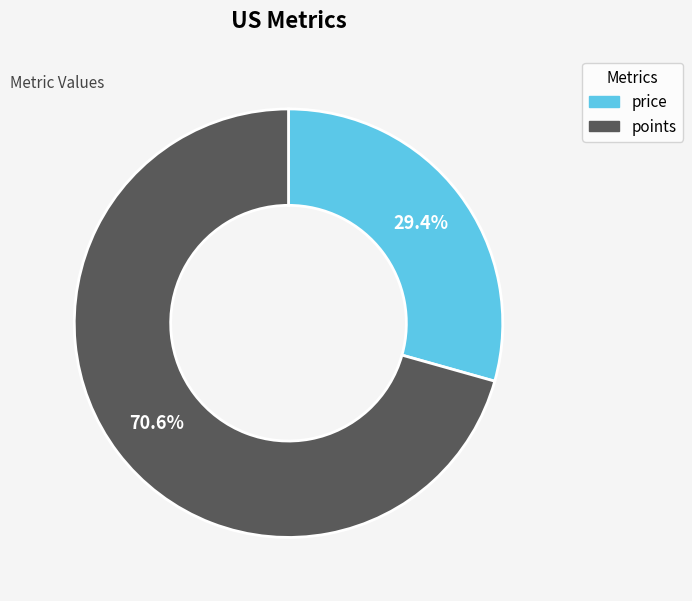

Between price and points, which is larger?

points